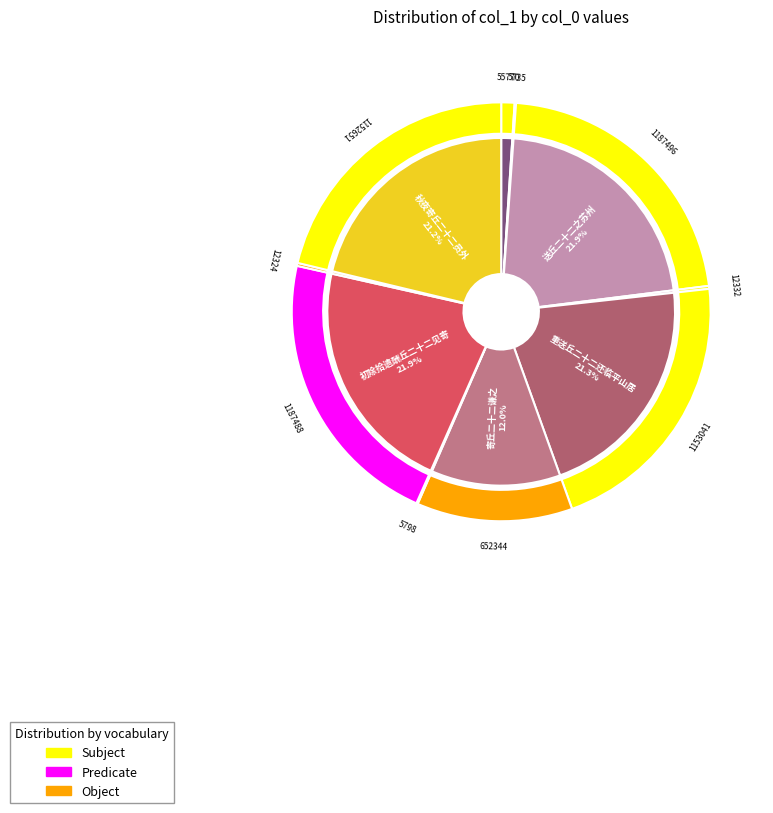

Which category has the biggest portion of the pie?

送丘二十二之苏州(1187496)